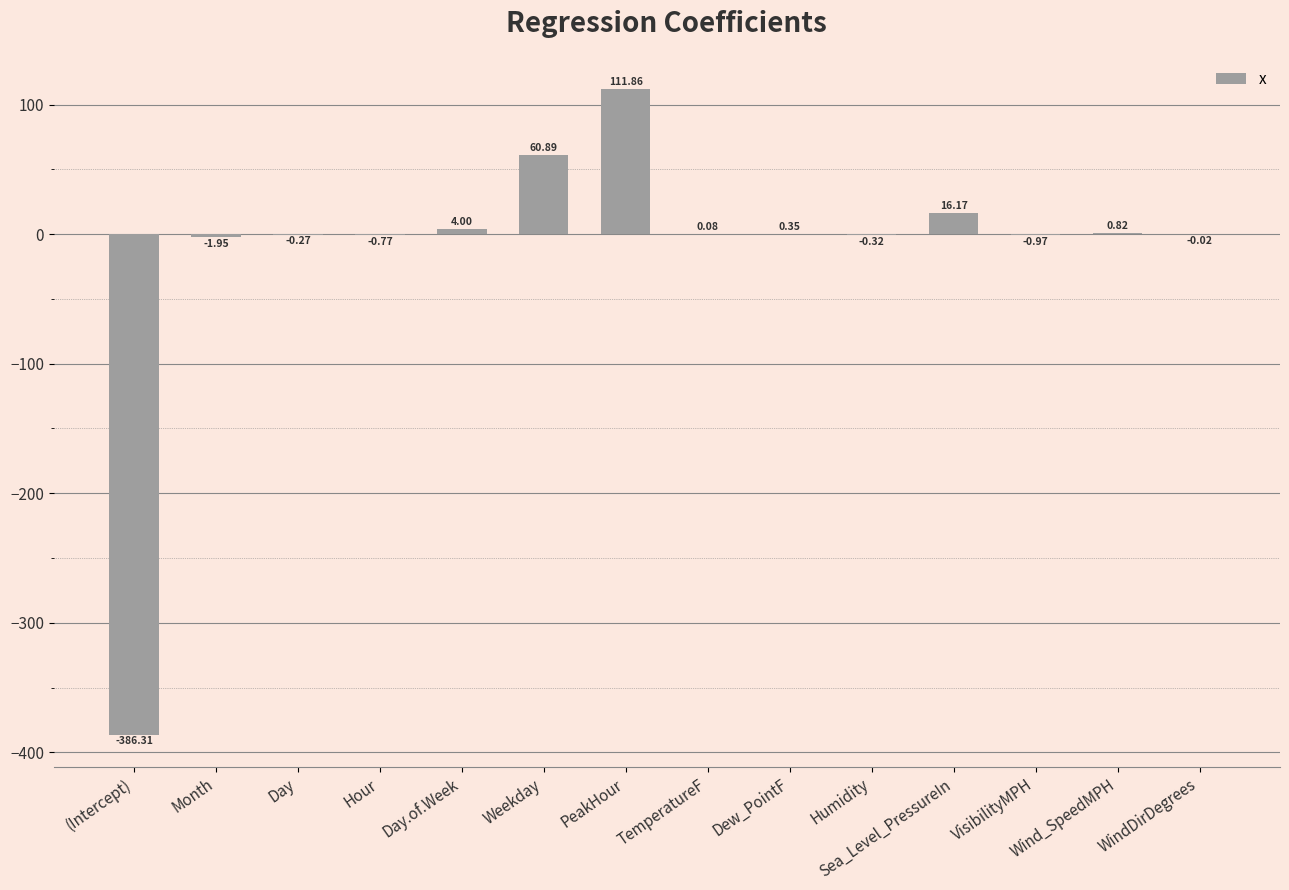

Where is the data nearest to the value -137?

Month